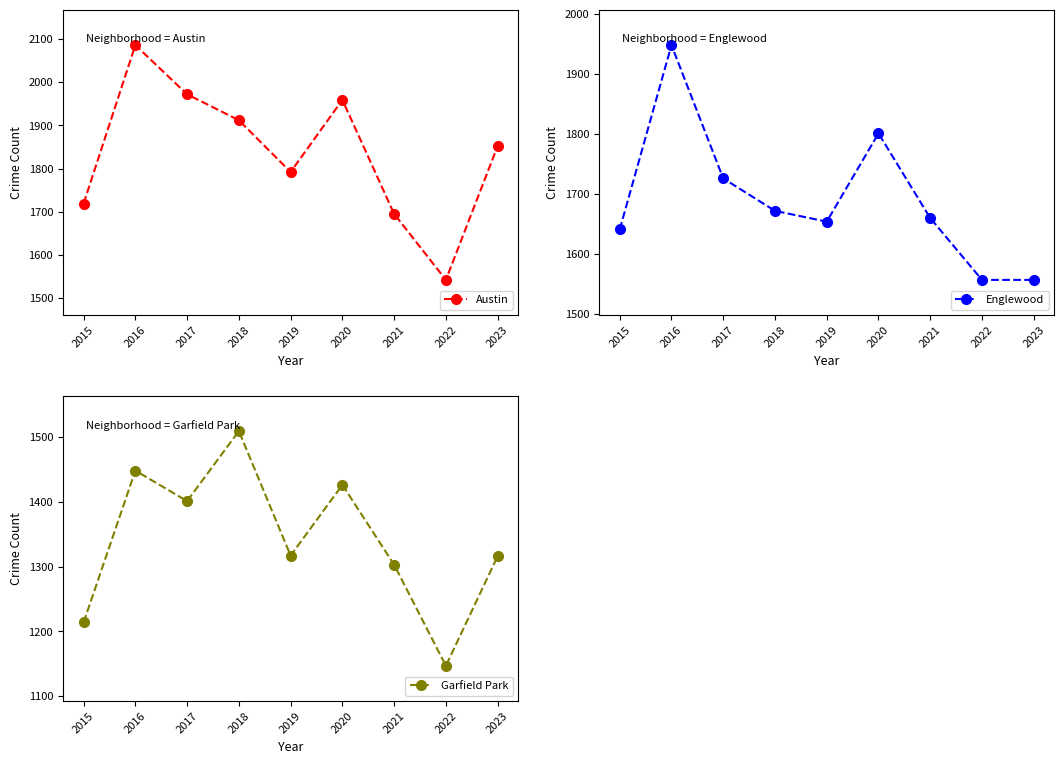

Is it true that Englewood equals 991 at 2022?

False